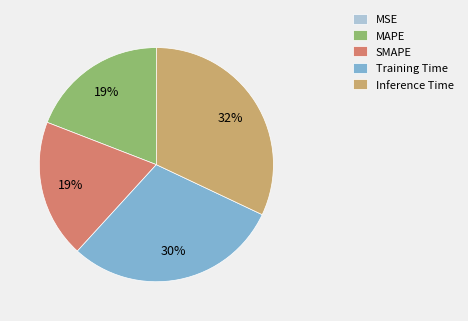

Does any single category account for the majority?

No